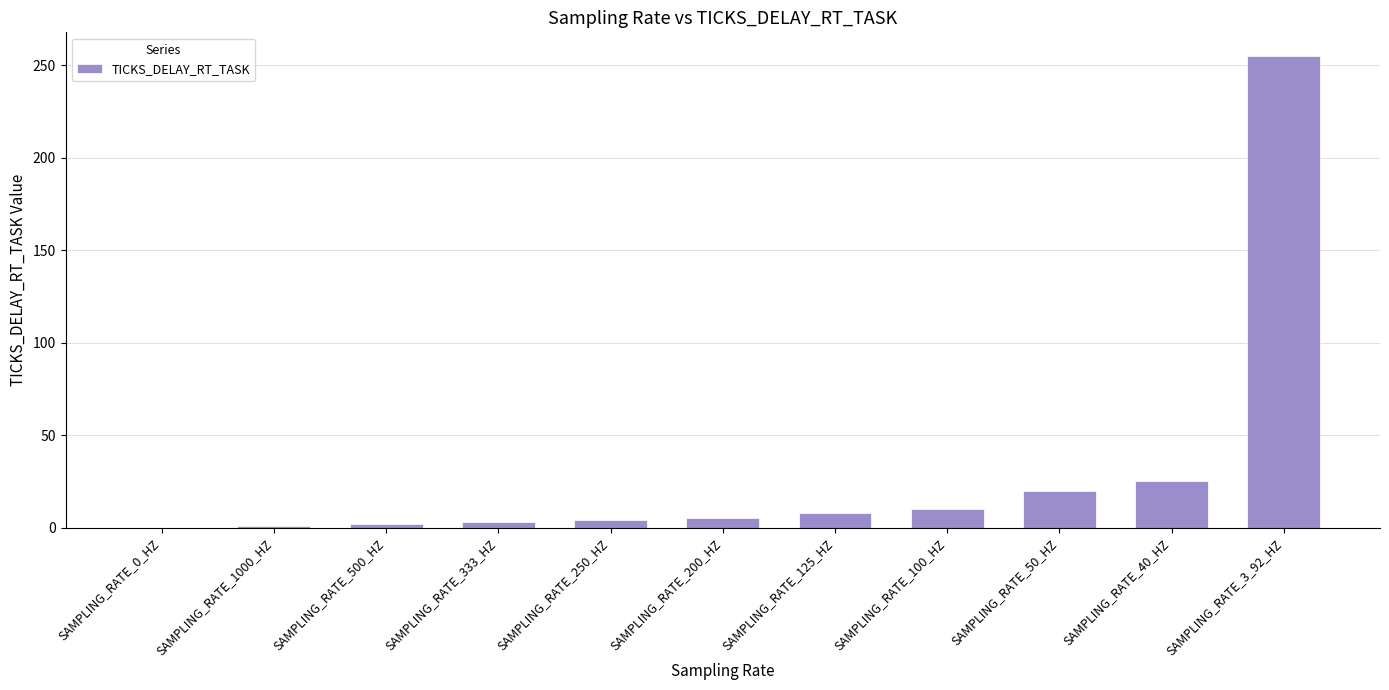

What is the change in value from SAMPLING_RATE_0_HZ to SAMPLING_RATE_3_92_HZ?

+255